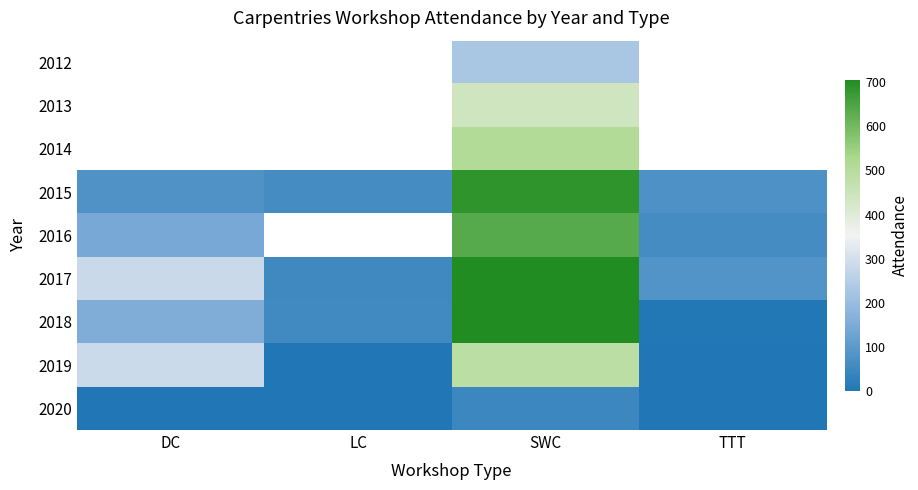

Read the 2016 value at SWC.

635.0